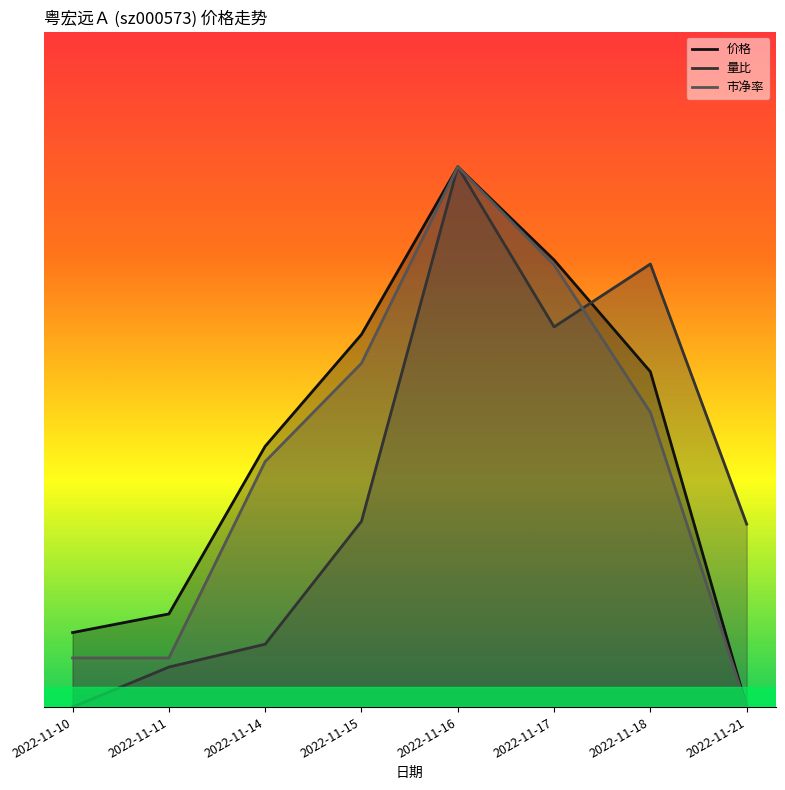

Where does the 市净率 series first go above 2?

2022-11-15